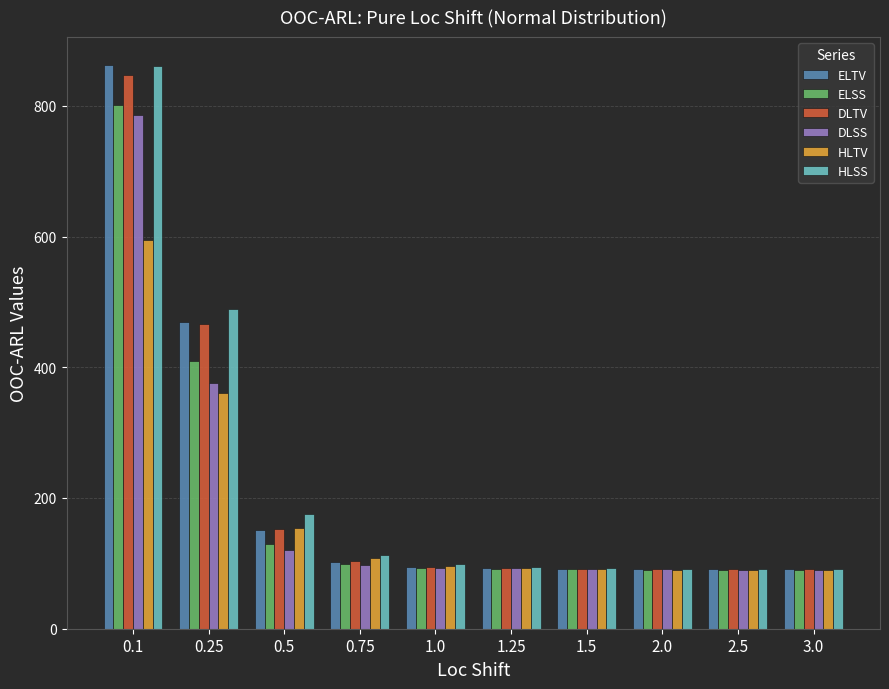

What is the value of the ELSS bar at the 4th from the left?

98.5